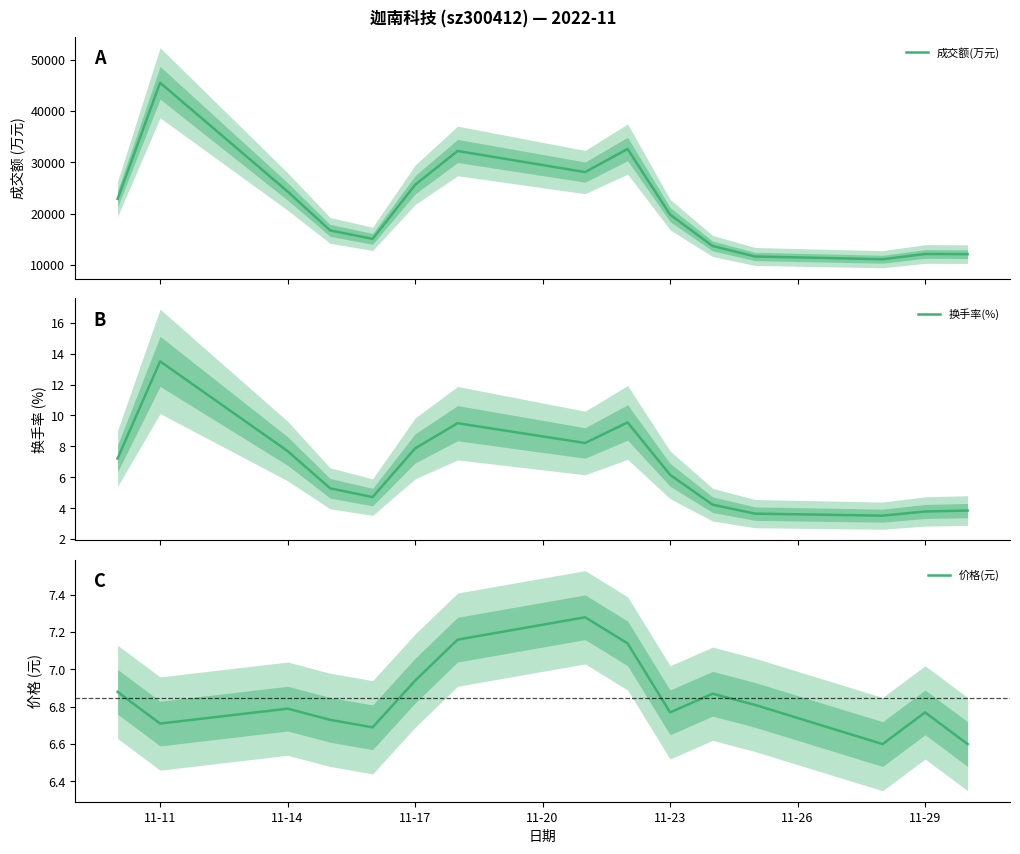

Reading right to left, list all the values displayed in this chart.

成交额(万元): 12097.0	12133.0	11102.0	11646.0	13685.0	19804.0	32587.0	28084.0	32206.0	25605.0	15072.0	16729.0	24310.0	45493.0	22868.0
换手率(%): 3.9	3.8	3.5	3.6	4.2	6.2	9.6	8.2	9.5	7.9	4.7	5.3	7.7	13.5	7.2
价格(元): 6.6	6.8	6.6	6.8	6.9	6.8	7.1	7.3	7.2	6.9	6.7	6.7	6.8	6.7	6.9